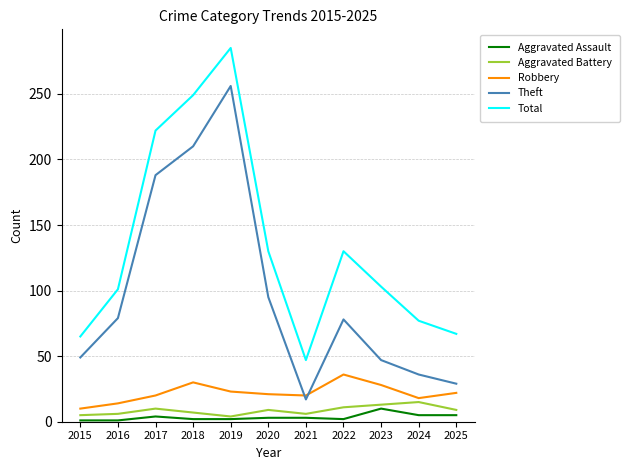

At which label is Theft closest to 136?

2020